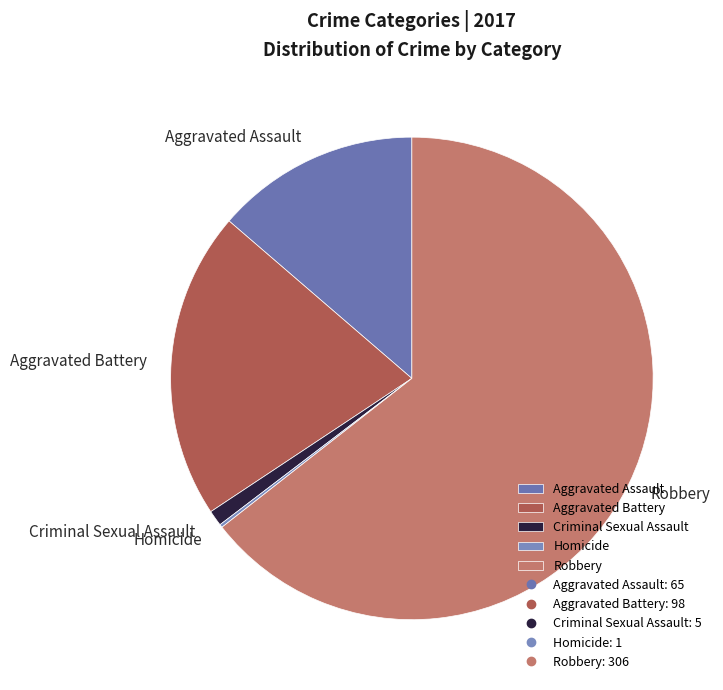

Between Aggravated Assault and Criminal Sexual Assault, which is larger?

Aggravated Assault